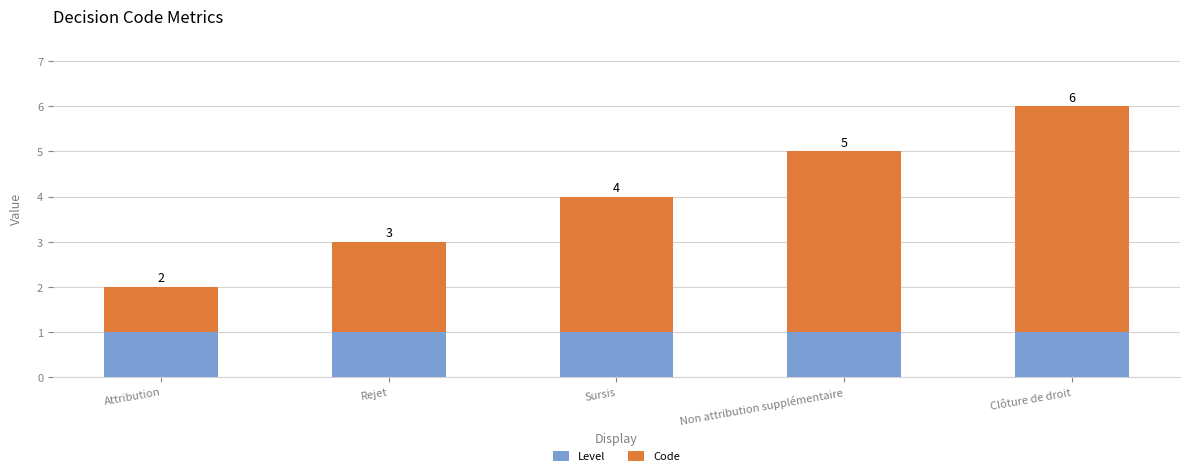

The value of Level at Clôture de droit is 2. True or false?

False